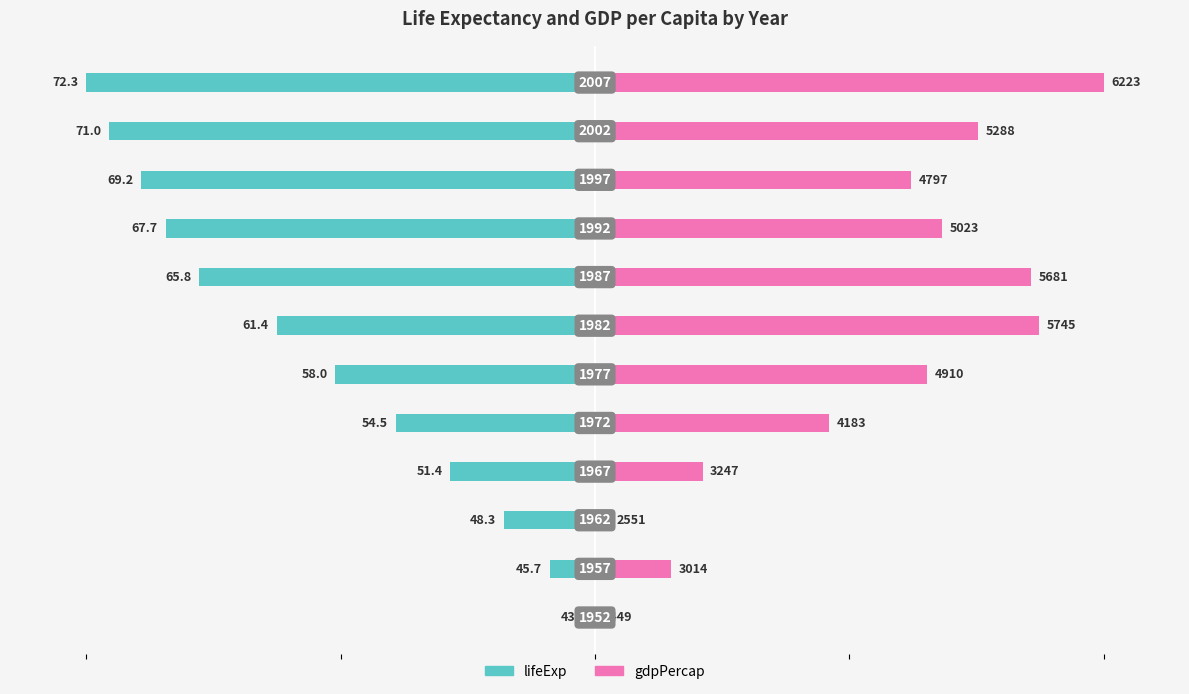

What are all the series names shown in the legend?

lifeExp, gdpPercap